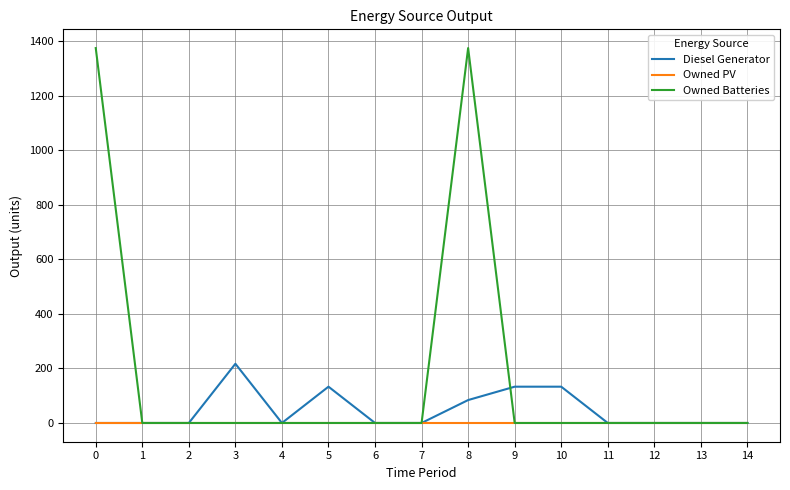

Does the chart display data point markers on the line(s)?

No